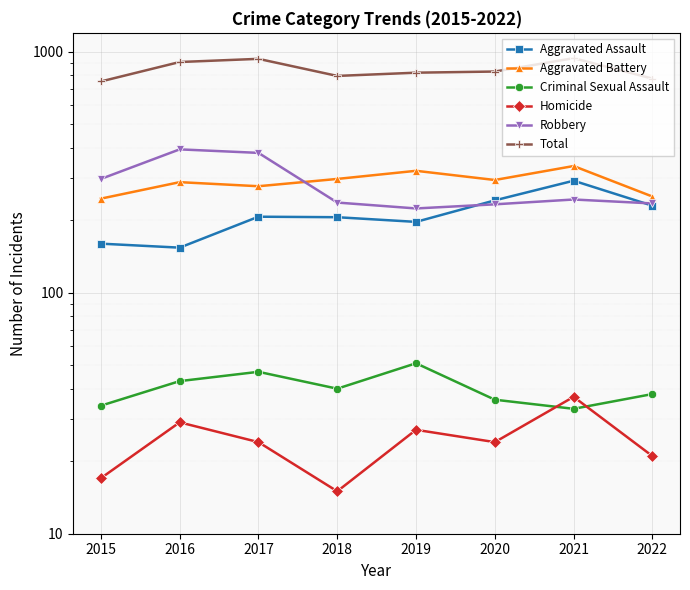

The Total series shows 795 at 2018. True or false?

True